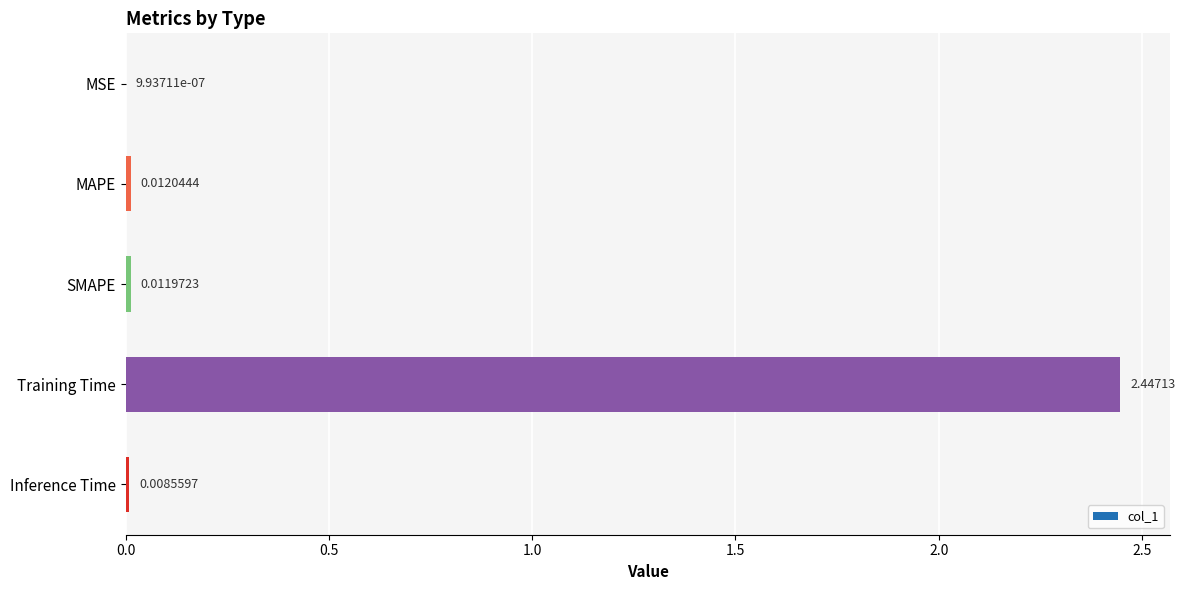

Where is the data nearest to the value 1?

MAPE